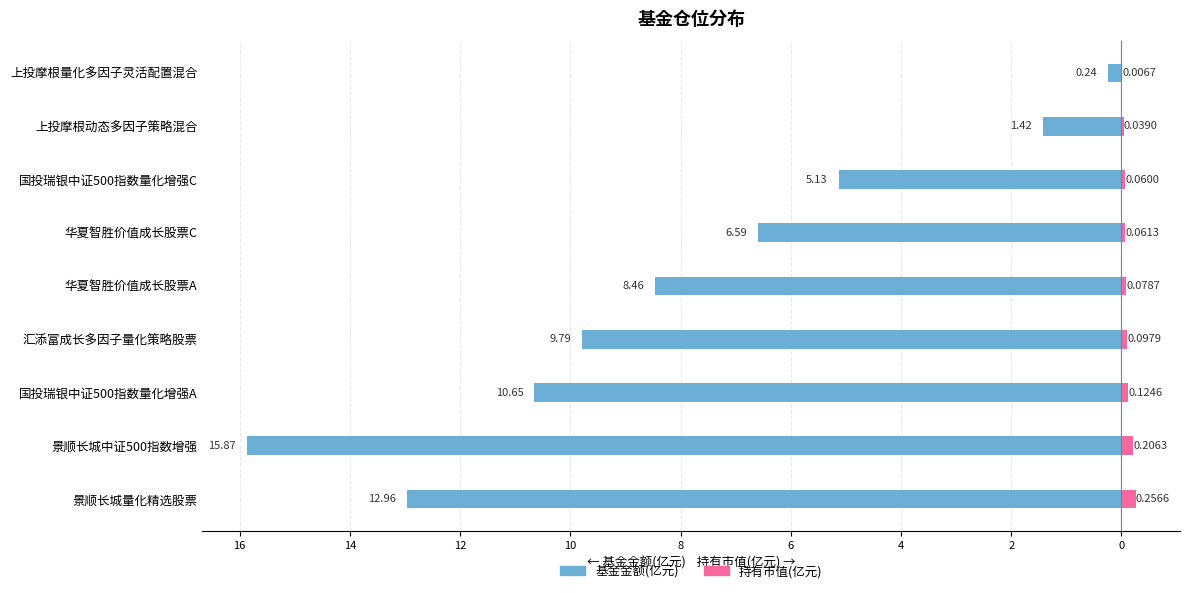

How many categories are shown in the chart?

9